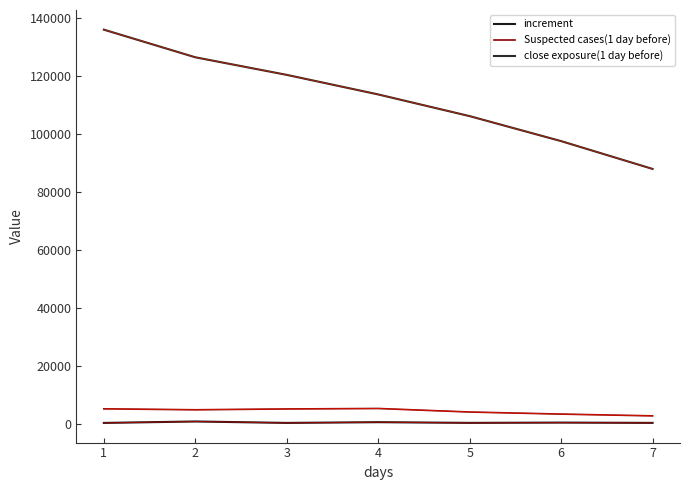

True or false: Suspected cases(1 day before) and increment intersect in this chart.

False